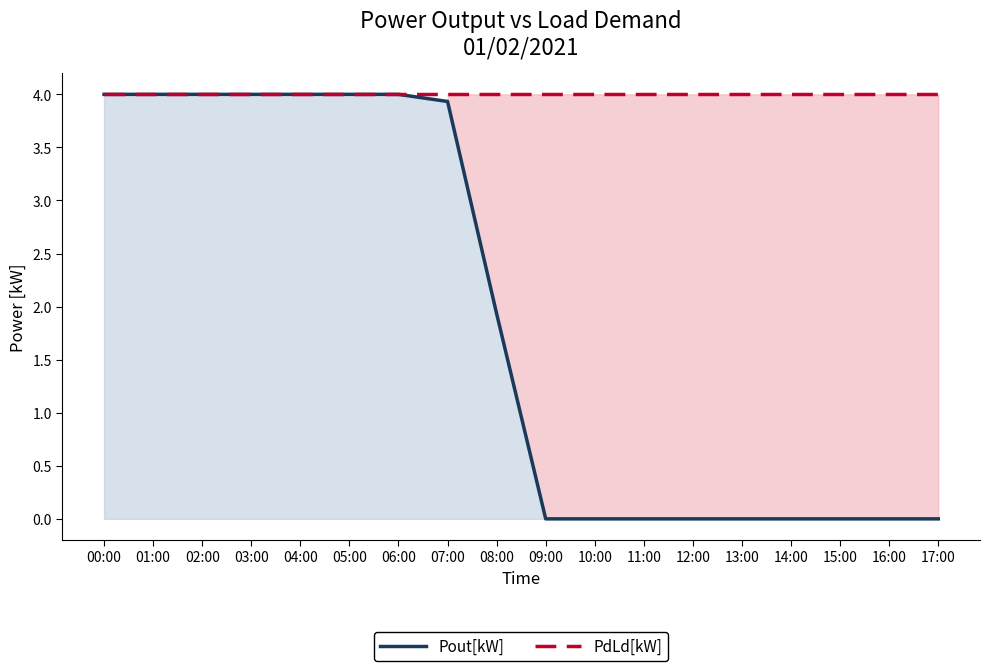

True or false: PdLd[kW] and Pout[kW] cross at least once.

False